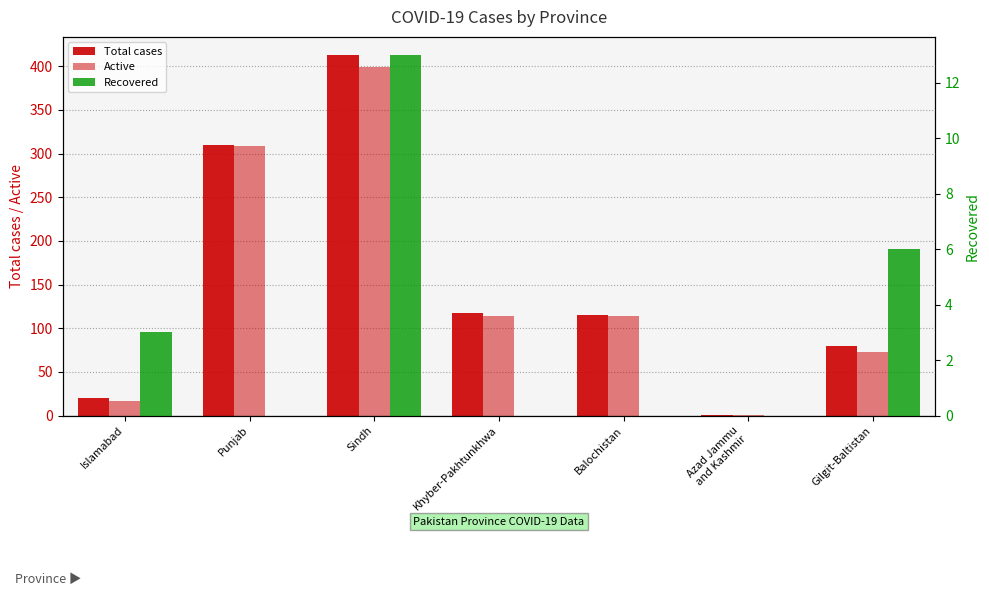

Reading left to right, what are all the values shown in this chart?

Total cases: 20	310	413	117	115	1	80
Active: 17	309	399	114	114	1	73
Recovered: 3	0	13	0	0	0	6